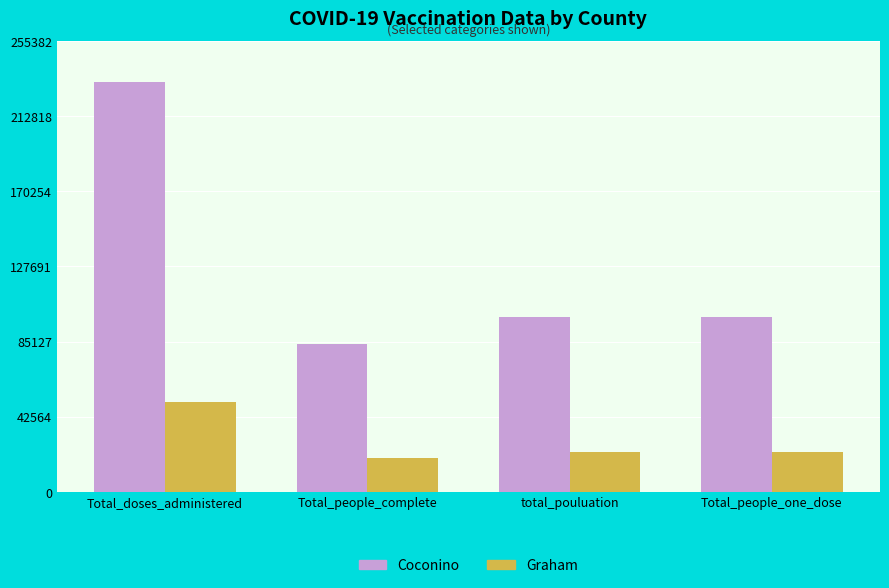

Rank the series at Total_people_complete from highest to lowest value.

Coconino, Graham